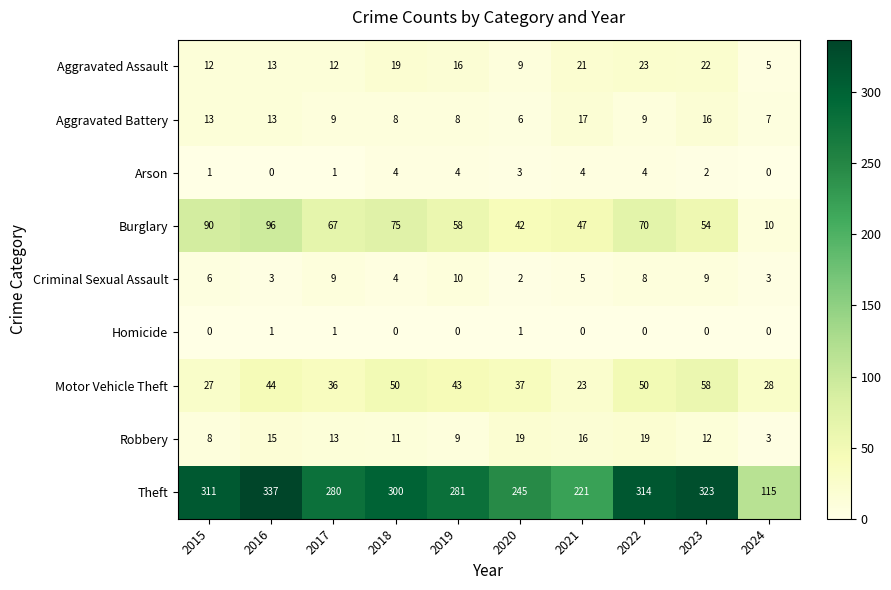

What is the difference between the highest and lowest values at 2023?

323